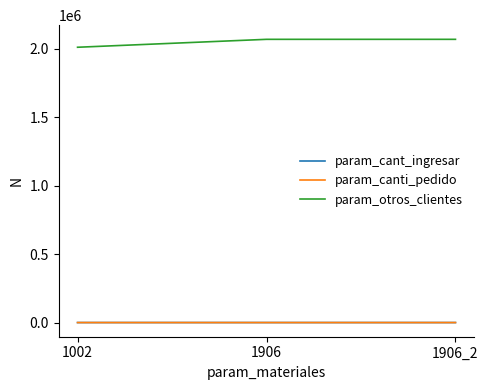

What is the highest value of the param_canti_pedido series?

22